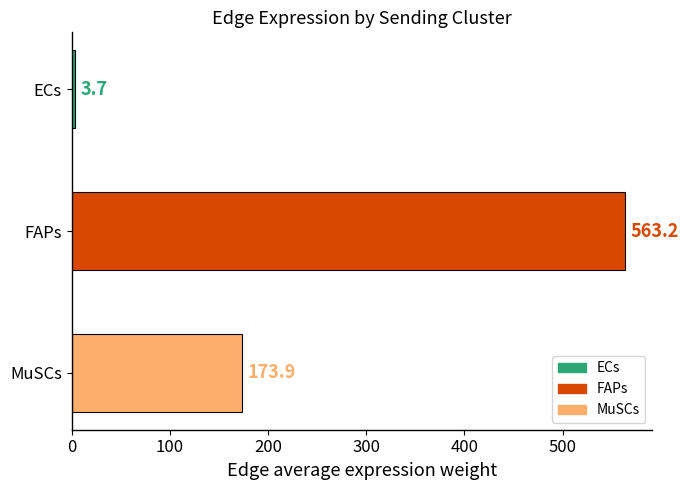

How many distinct data groups are displayed?

1